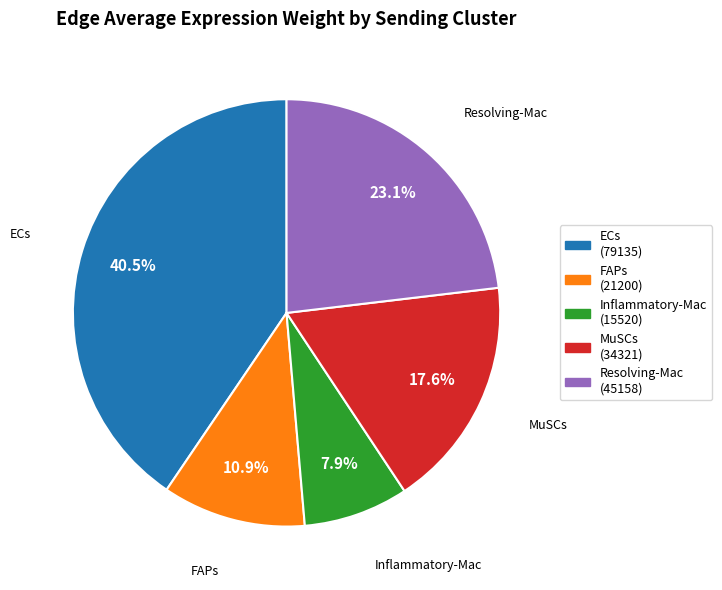

True or false: Inflammatory-Mac accounts for 8% of the total.

True